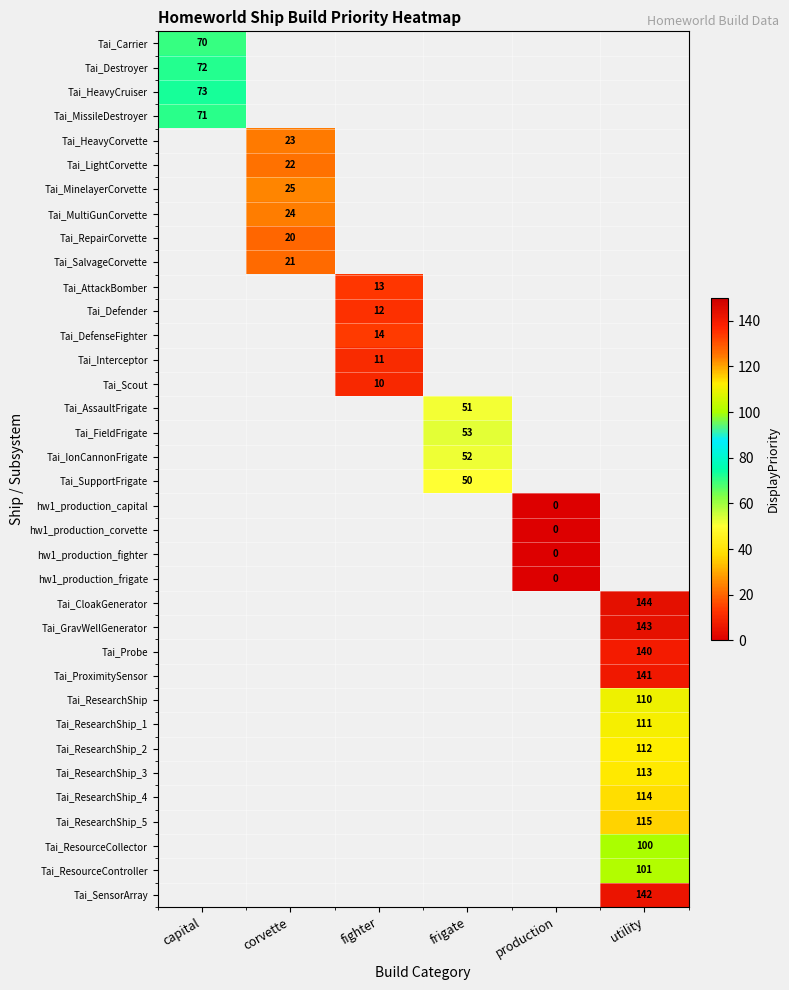

Is it true that Tai_MinelayerCorvette equals 39 at corvette?

False